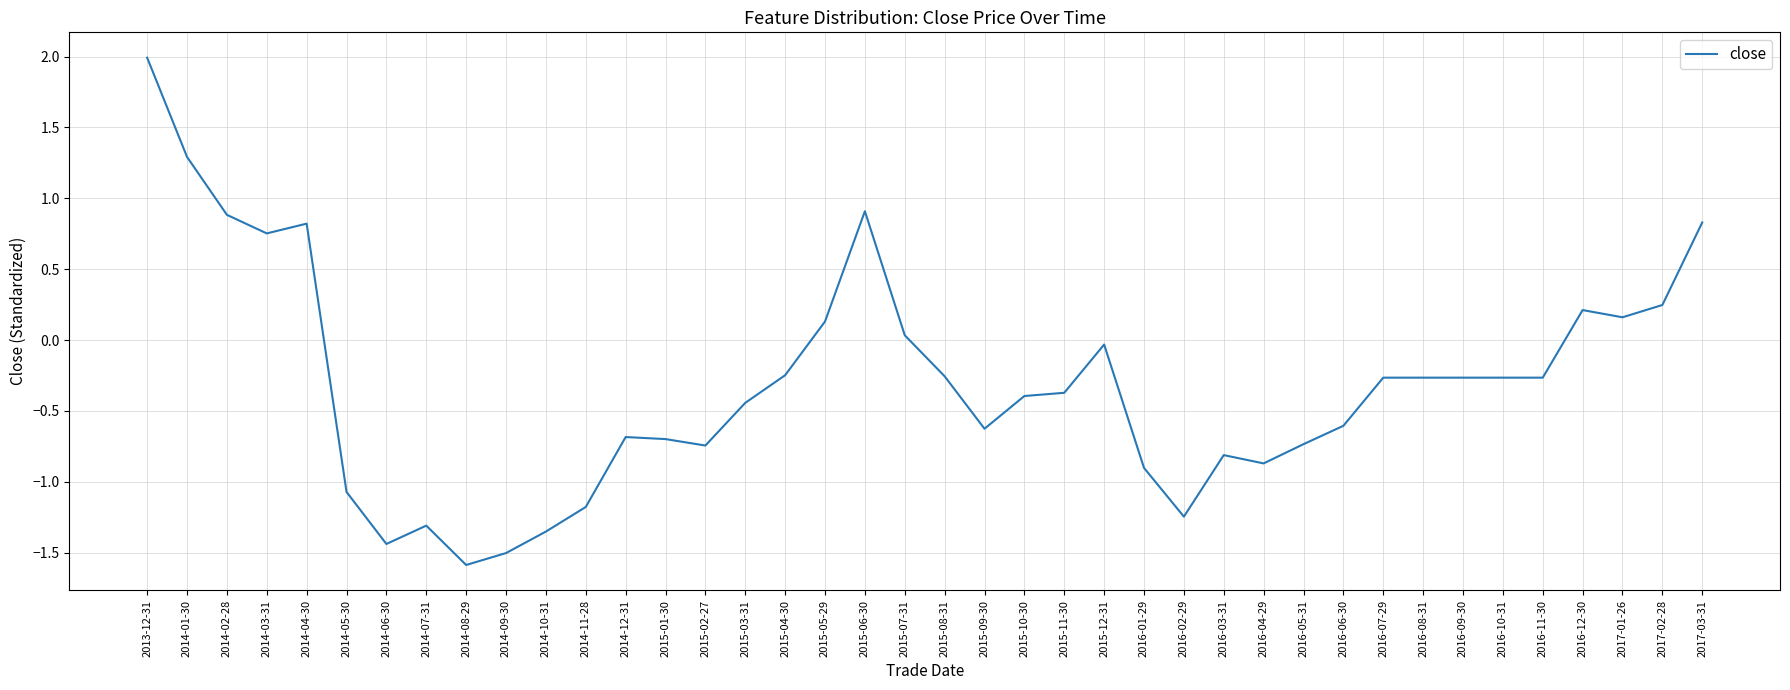

True or false: the data shows -1.4 at 2016-04-29.

False